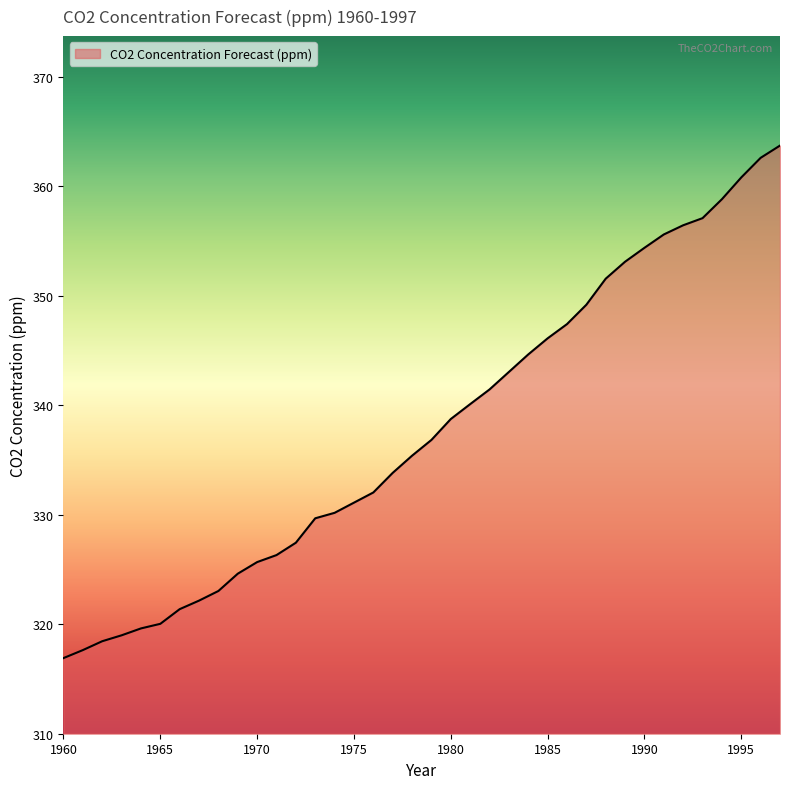

What is the maximum value shown in the chart?

363.7